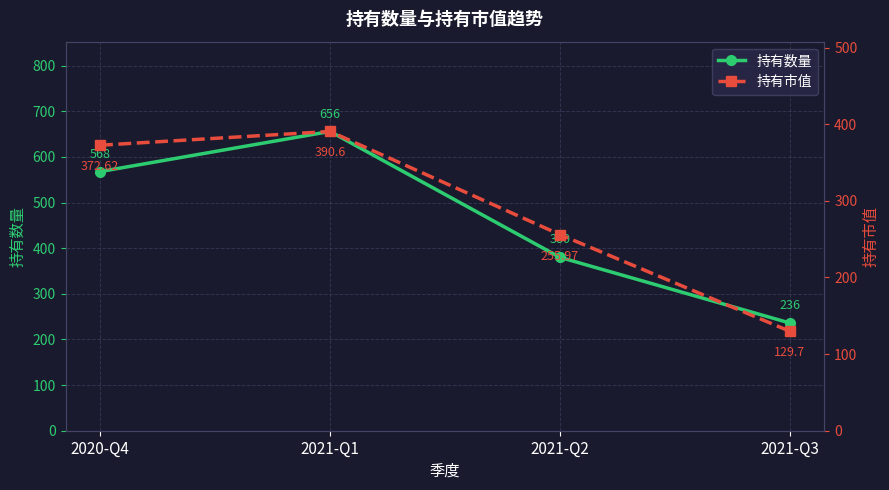

True or false: 持有数量 has a value of 656 at 2021-Q1.

True